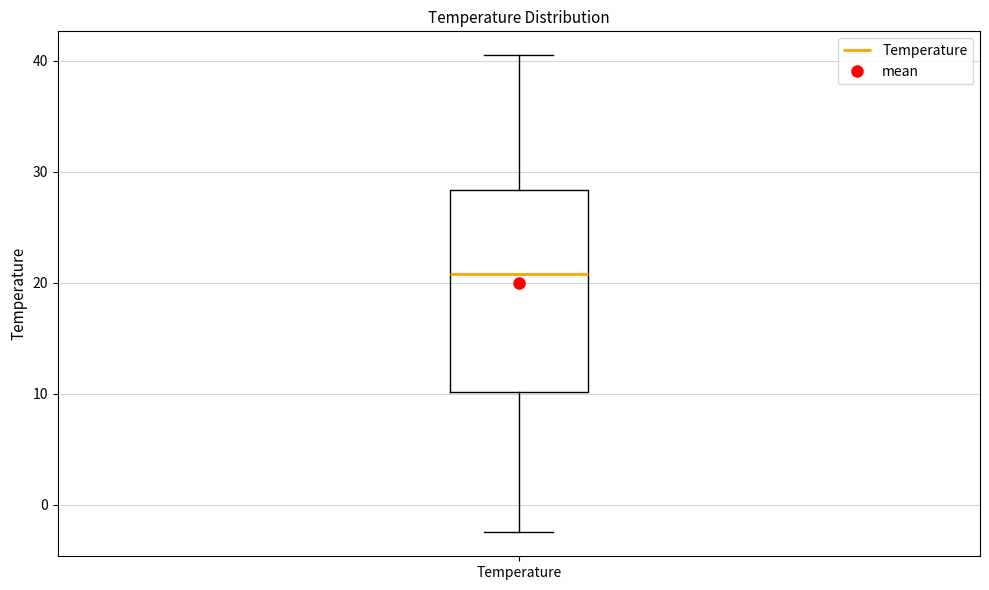

Where does the upper whisker of the box for Temperature end on the y-axis? The values are not printed on the chart, so give them approximately, as read against the axis.

40